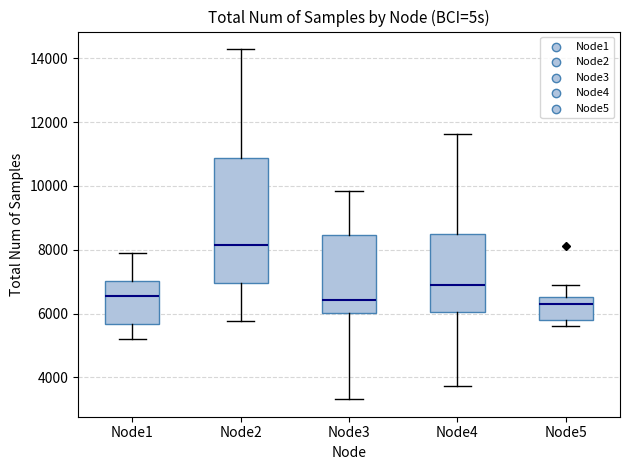

Reading left to right, transcribe this box plot: for each box, give where its median line is, the range the box spans, and where its two whiskers end, as read against the y-axis. The values are not printed on the chart, so give them approximately, as read against the axis.

Node1: median 6600, box 5600 to 7000, whiskers 5200 to 8000
Node2: median 8200, box 7000 to 10800, whiskers 5800 to 14200
Node3: median 6400, box 6000 to 8400, whiskers 3400 to 9800
Node4: median 6800, box 6000 to 8400, whiskers 3800 to 11600
Node5: median 6200, box 5800 to 6600, whiskers 5600 to 6800